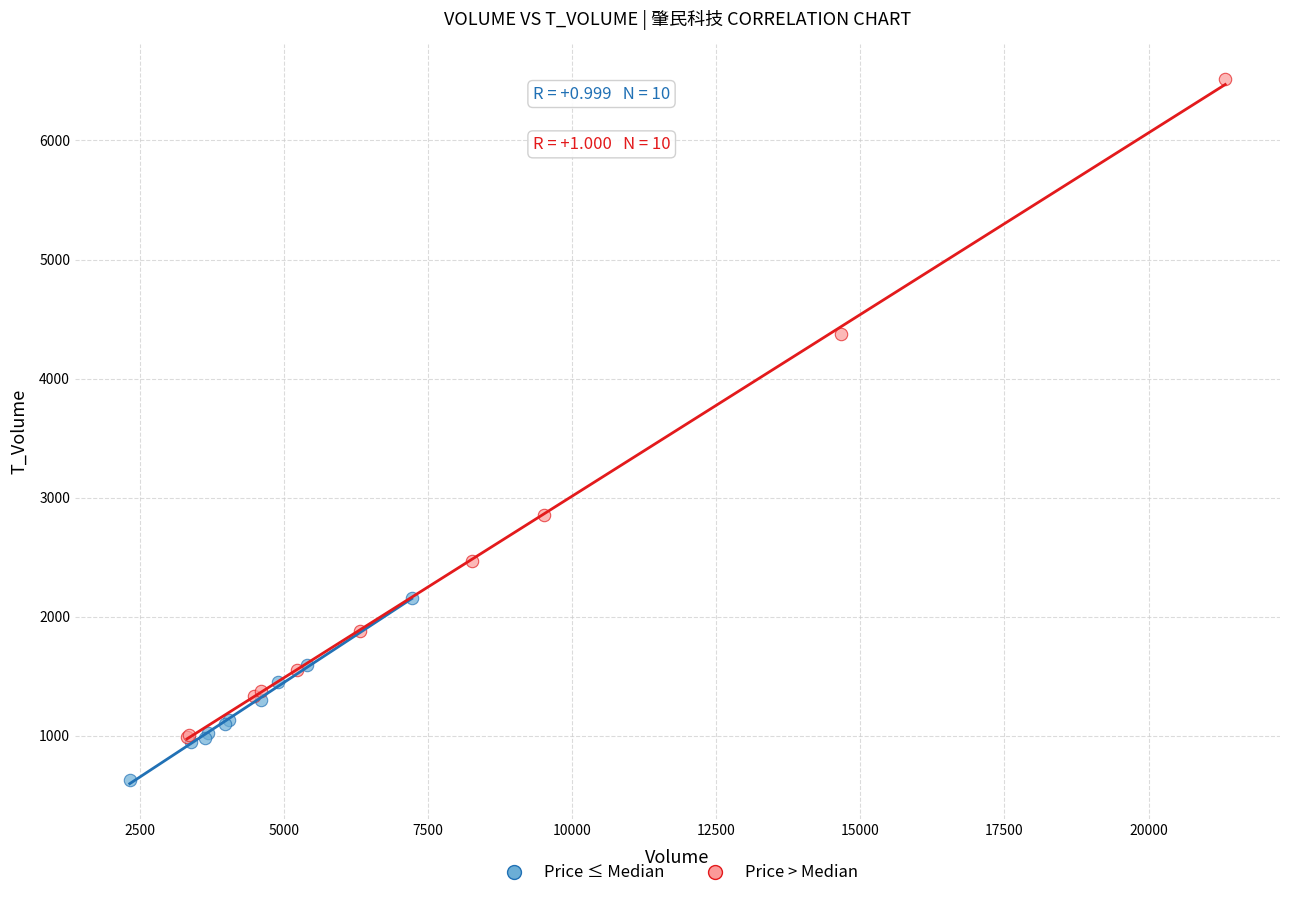

Which series reaches the maximum Y coordinate?

Price > Median